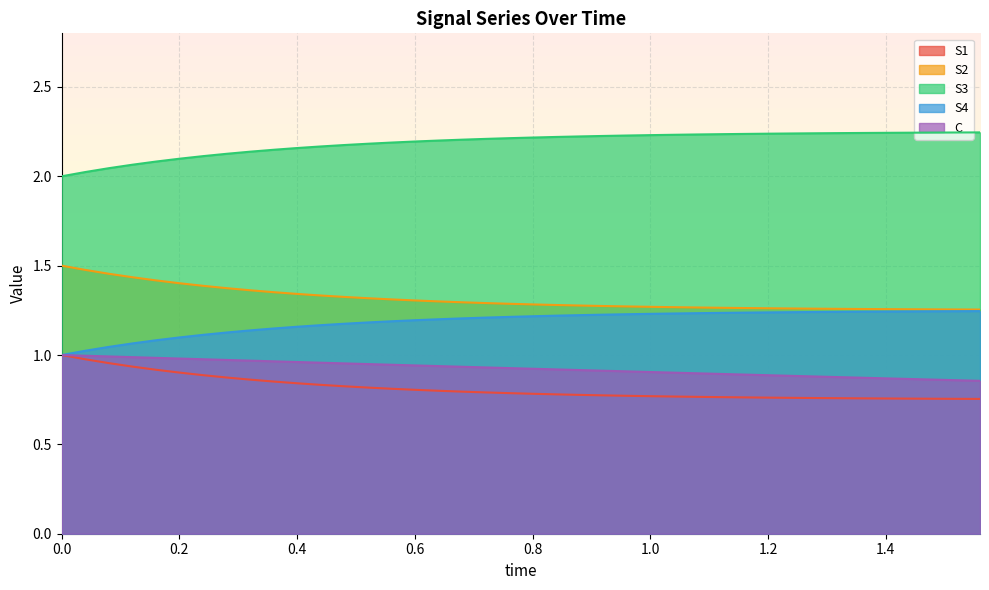

Count the number of categories in the chart.

40